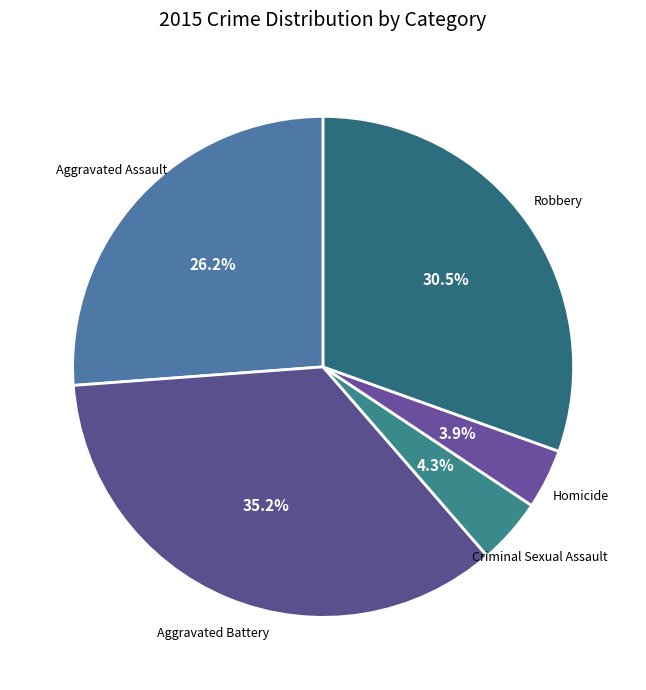

Does any single category account for the majority?

No